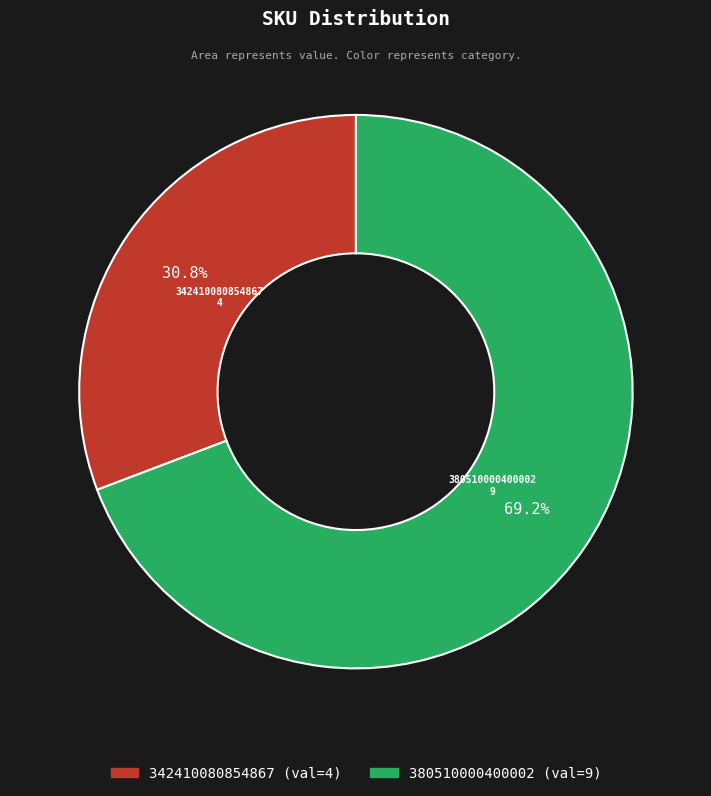

True or false: 380510000400002 accounts for 64% of the total.

False